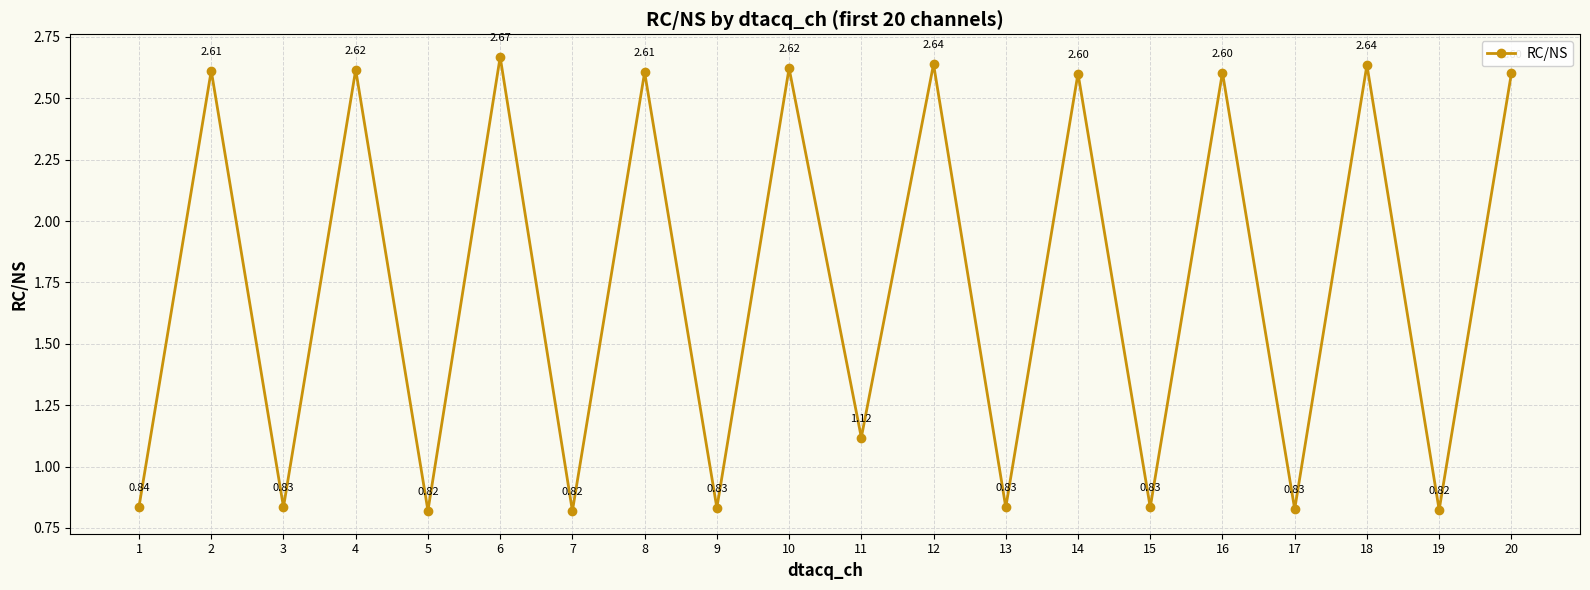

What is the difference between the second highest and minimum values?

1.8